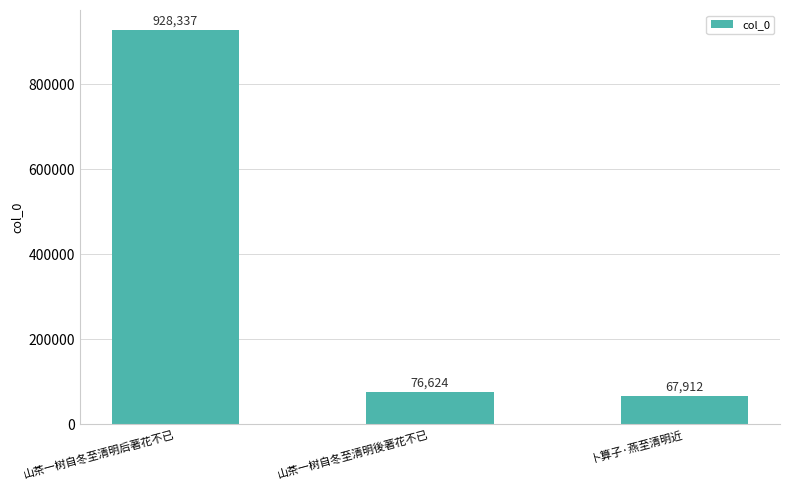

What is the value of the 2nd bar from the left?

76624